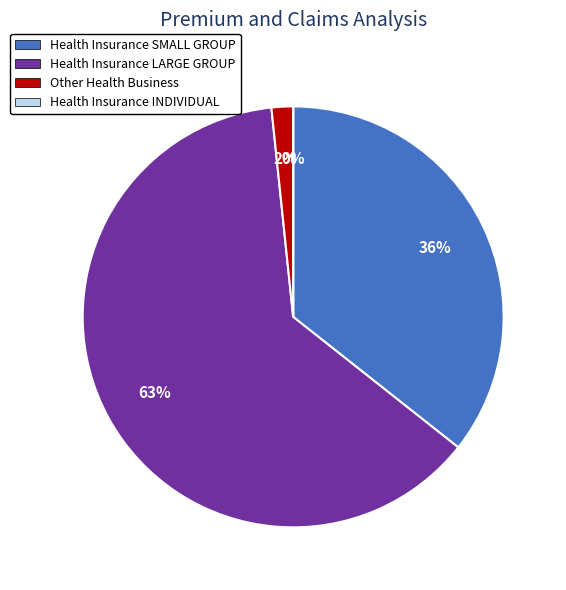

How many slices are in this pie chart?

4